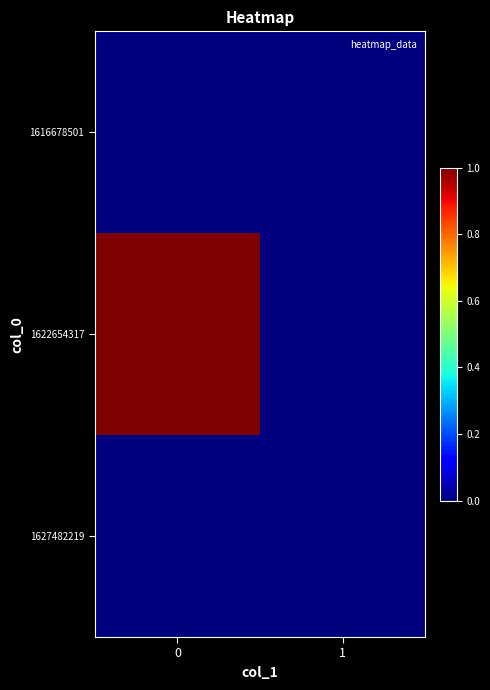

Which series changed the most between 0 and 1?

1622654317